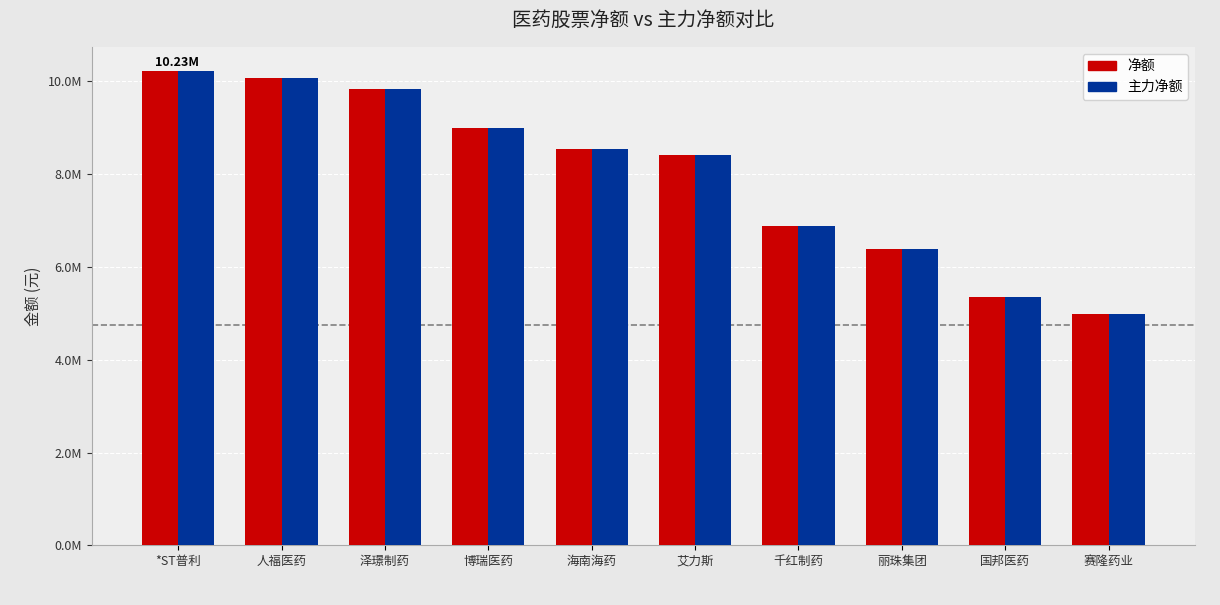

What is the average value of the 主力净额 series?

7969826